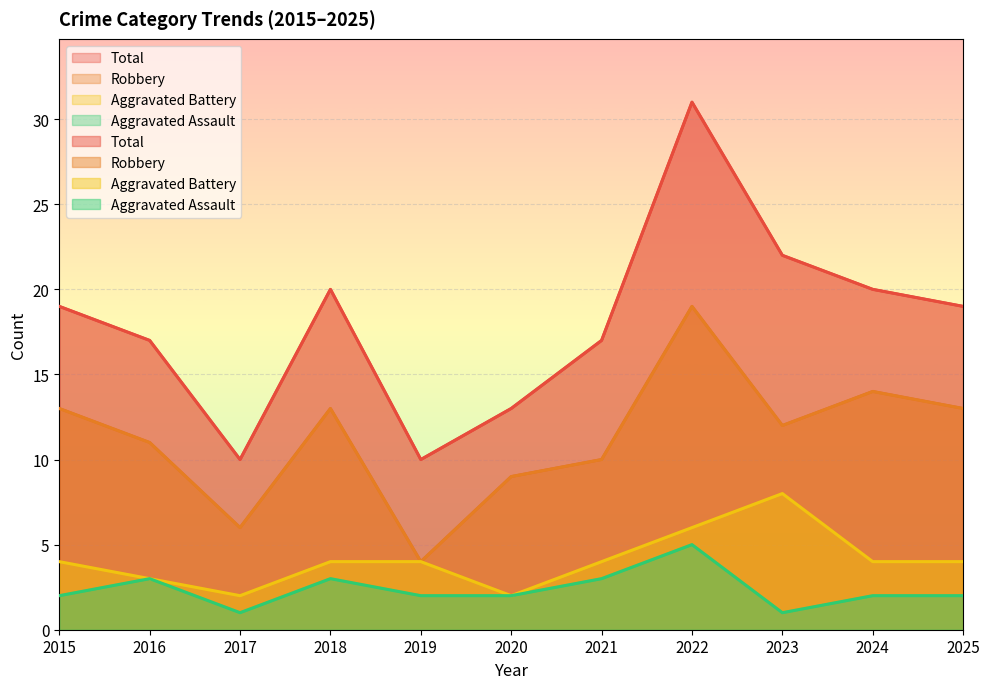

Which series has the largest range (max minus min)?

Total